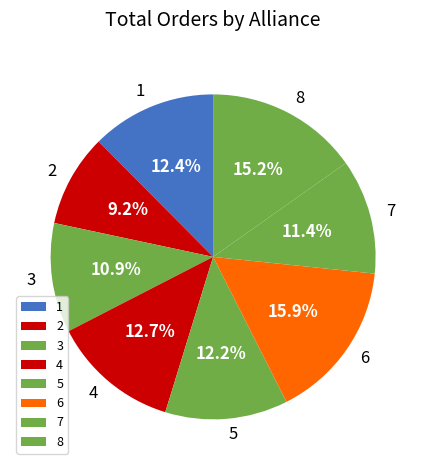

Which category has the smallest portion of the pie?

2